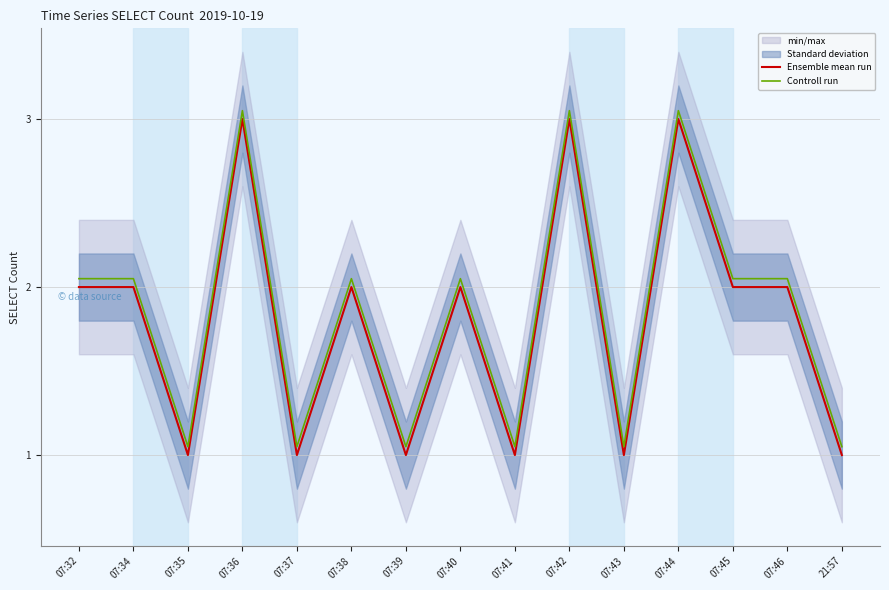

Reading right to left, what are all the values shown in this chart?

Ensemble mean run: 1.0	2.0	2.0	3.0	1.0	3.0	1.0	2.0	1.0	2.0	1.0	3.0	1.0	2.0	2.0
Controll run: 1.1	2.0	2.0	3.0	1.1	3.0	1.1	2.0	1.1	2.0	1.1	3.0	1.1	2.0	2.0